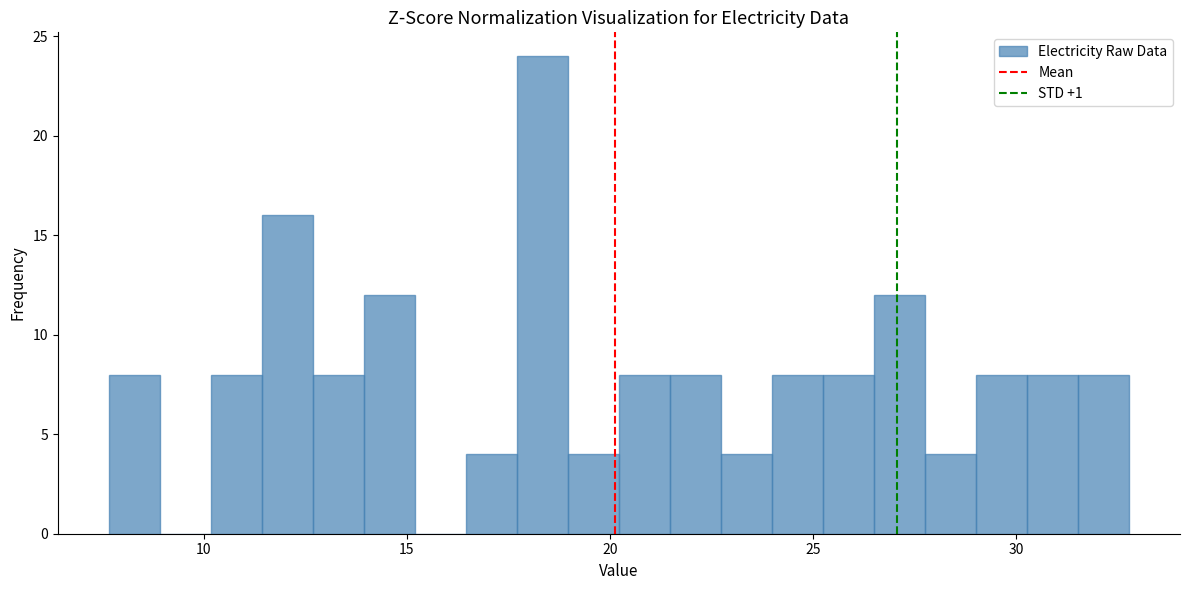

Read against the x-axis, roughly where is the centre of the tallest bar?

18.5